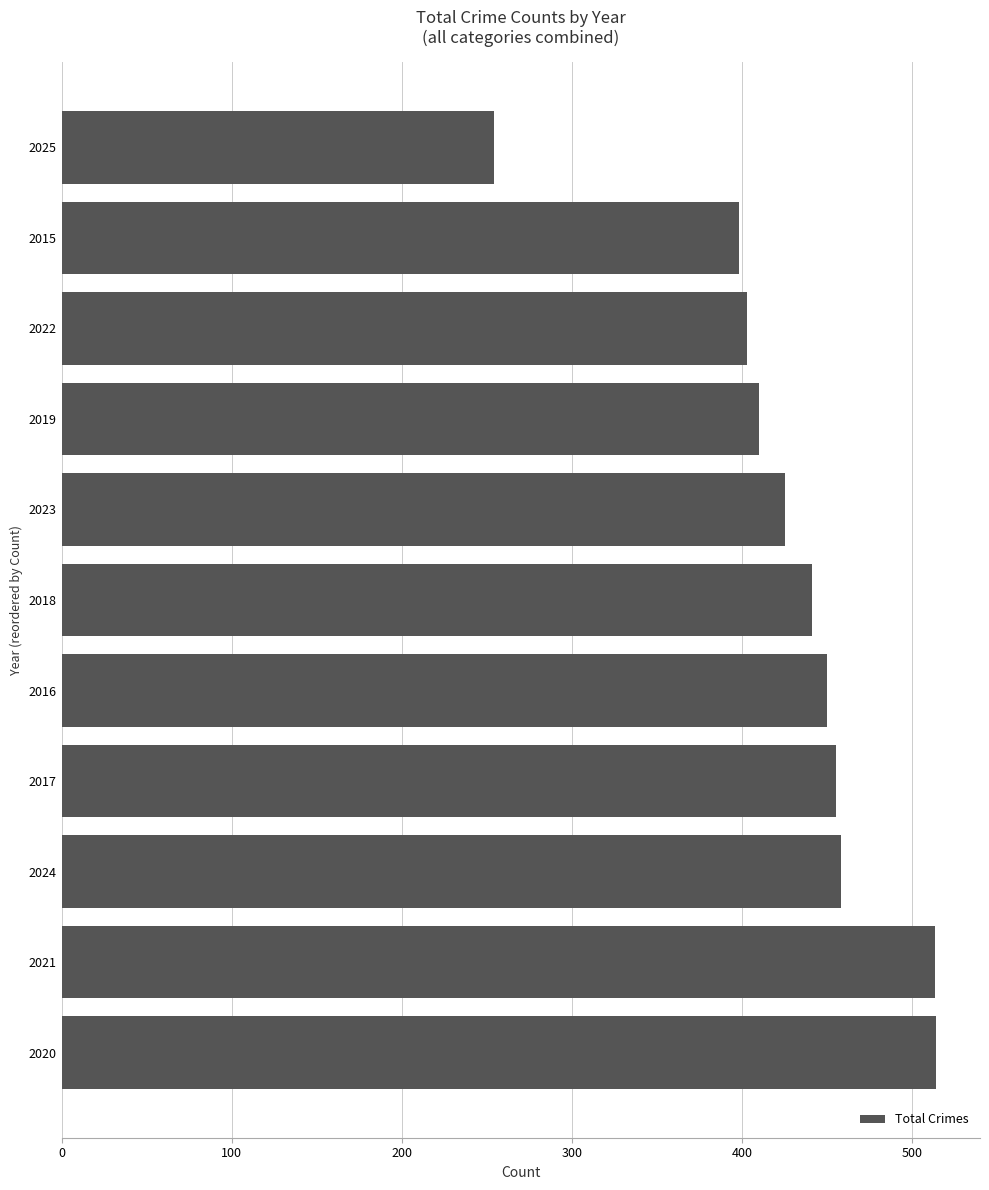

What is the difference between the maximum and minimum values?

260